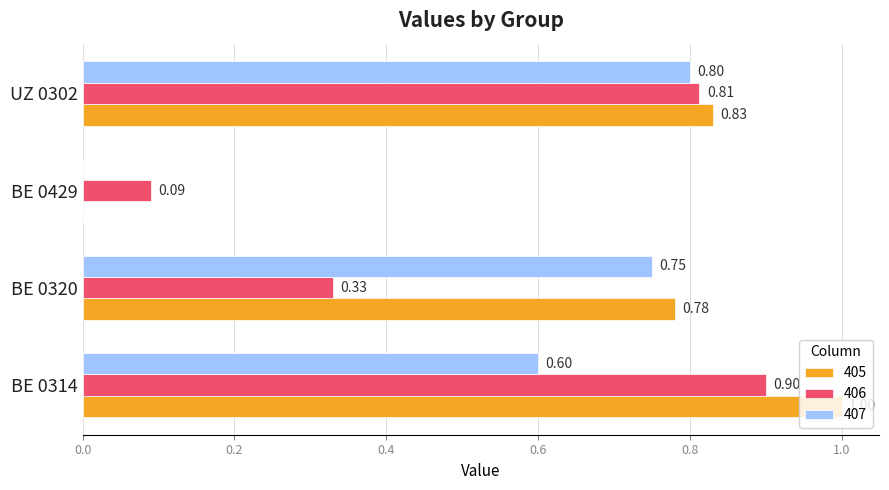

At which category is the sum across all series the highest?

BE 0314